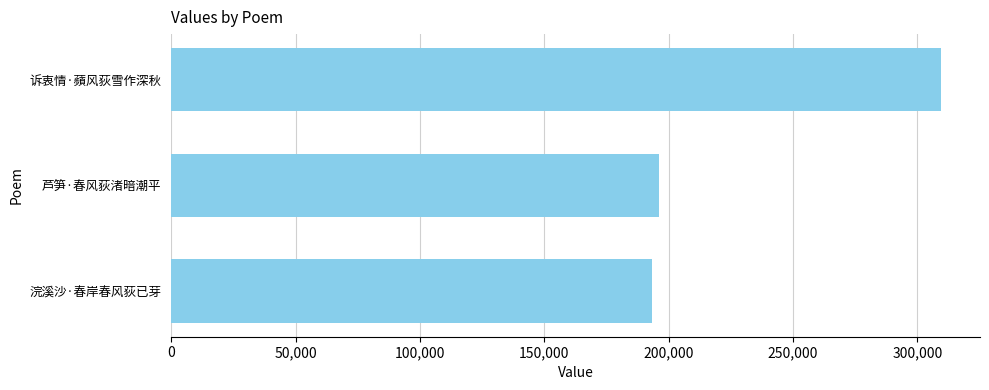

Which has a higher value, 诉衷情·蘋风荻雪作深秋 or 浣溪沙·春岸春风荻已芽?

诉衷情·蘋风荻雪作深秋